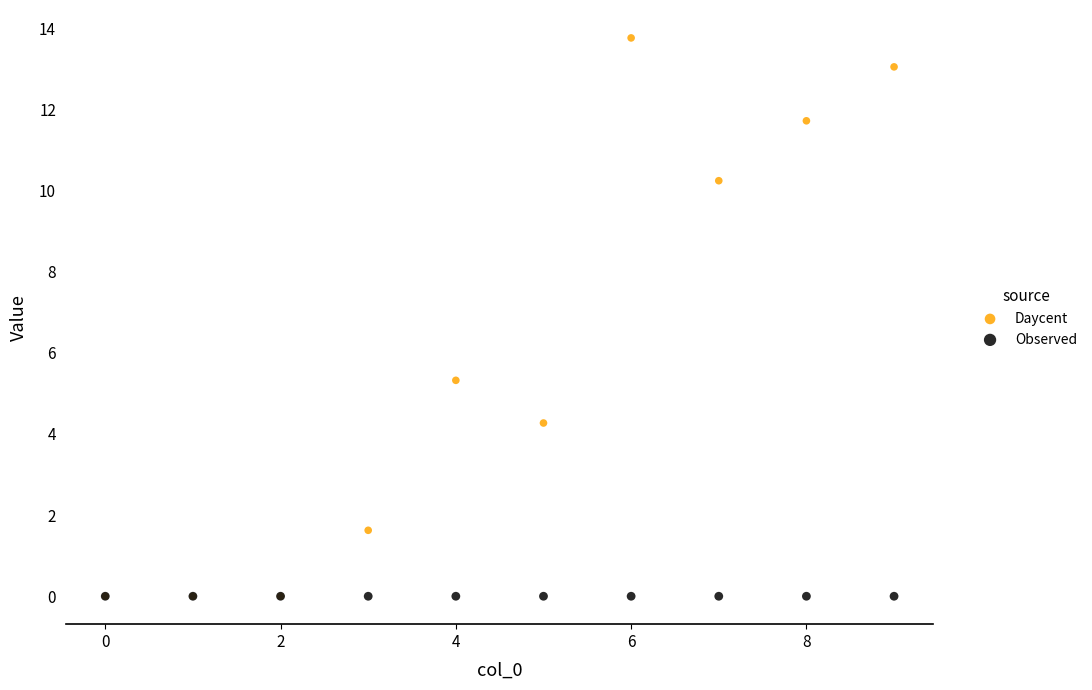

In the Daycent series, what Y value is closest to 6?

5.3